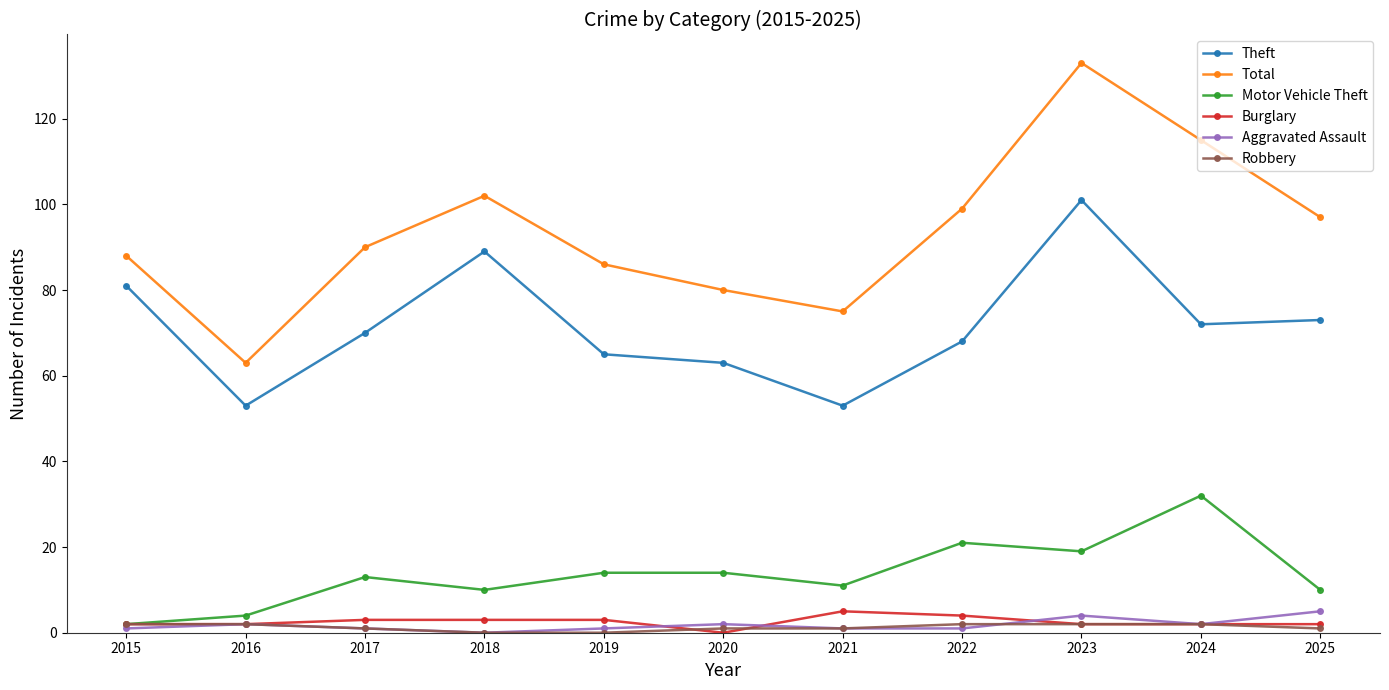

Where is the first local maximum for Theft?

2018